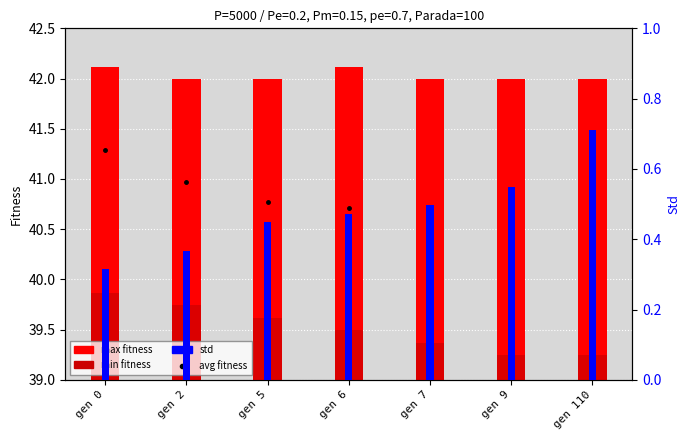

Which series has the largest range (max minus min)?

avg fitness